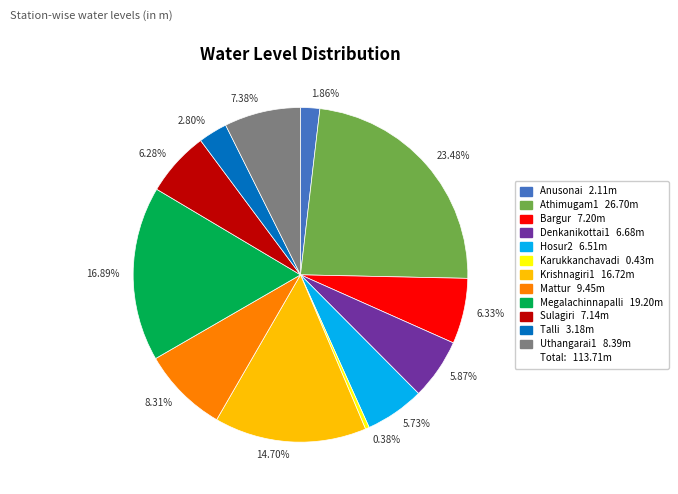

Approximately how many times larger is the value at 1.86% compared to 6.33%?

0.3